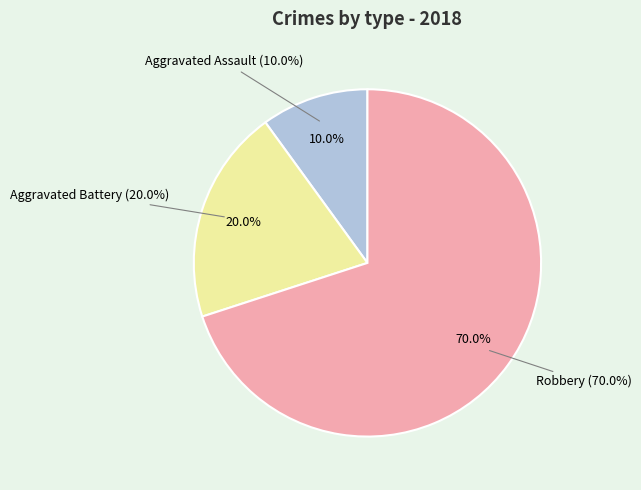

To the nearest percent, what is the combined percentage of Aggravated Assault and Robbery?

80%